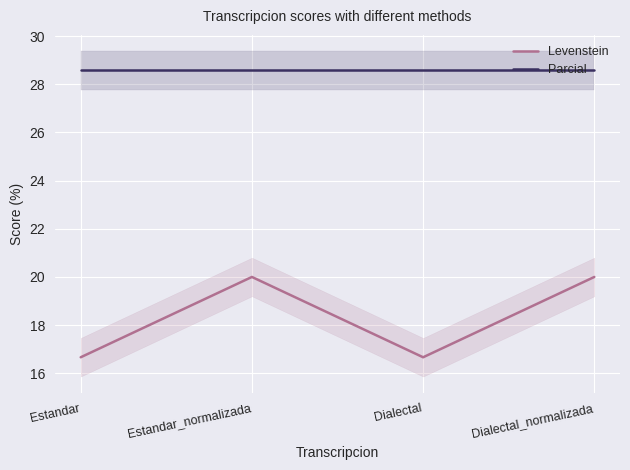

What is the sum of all Levenstein values?

73.3